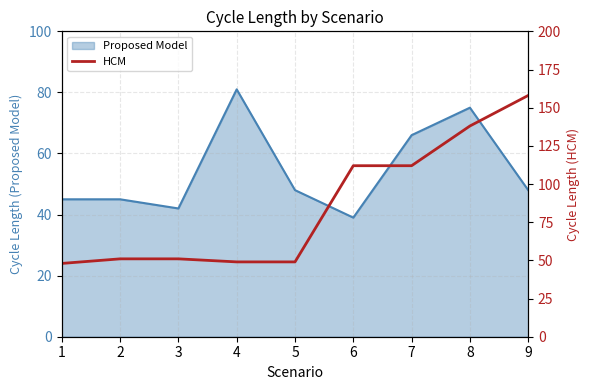

Where is Proposed Model nearest to the value 60?

7